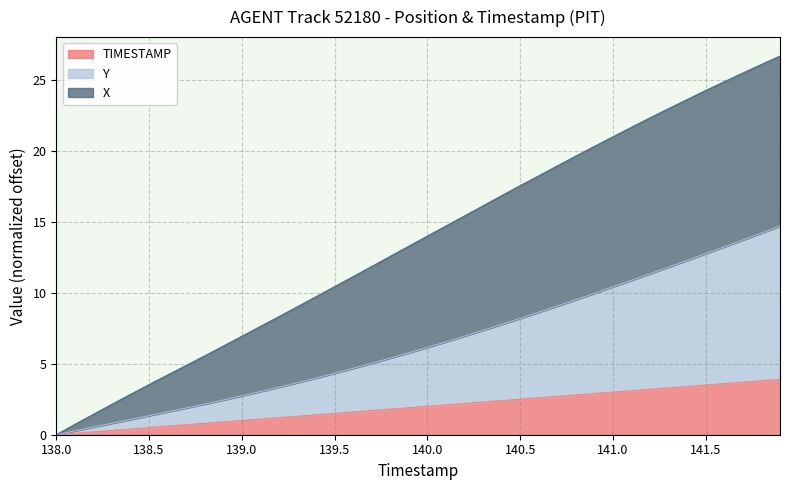

True or false: TIMESTAMP and X cross at least once.

False